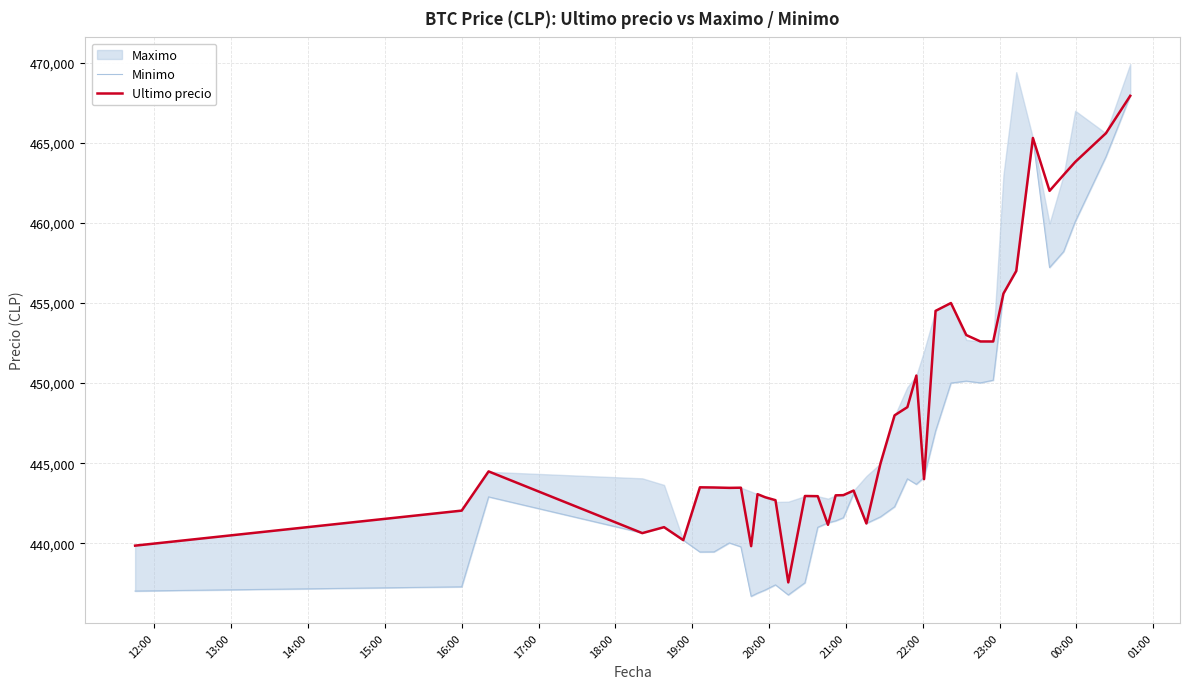

What is the lowest value of the Ultimo precio series?

437562